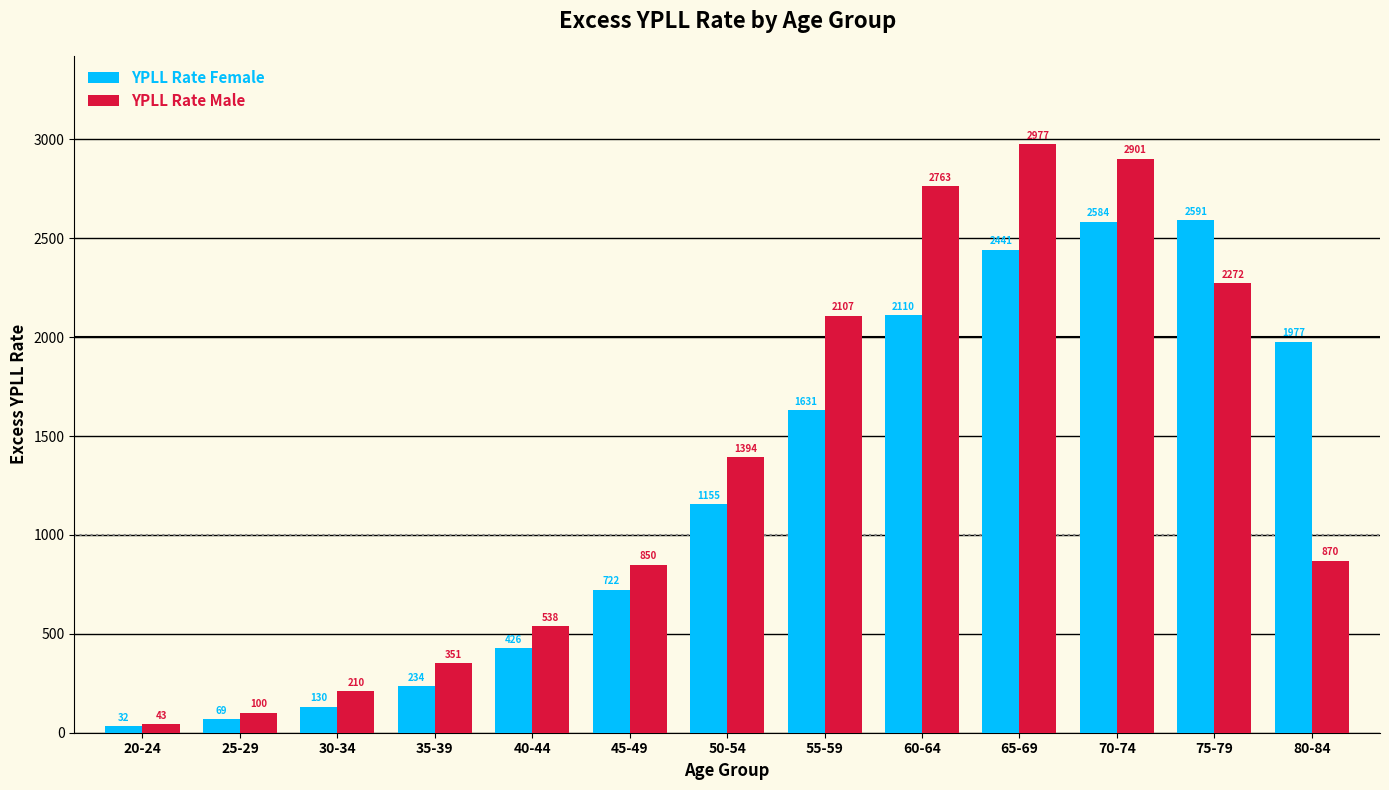

At how many categories does at least one series exceed 1481?

6